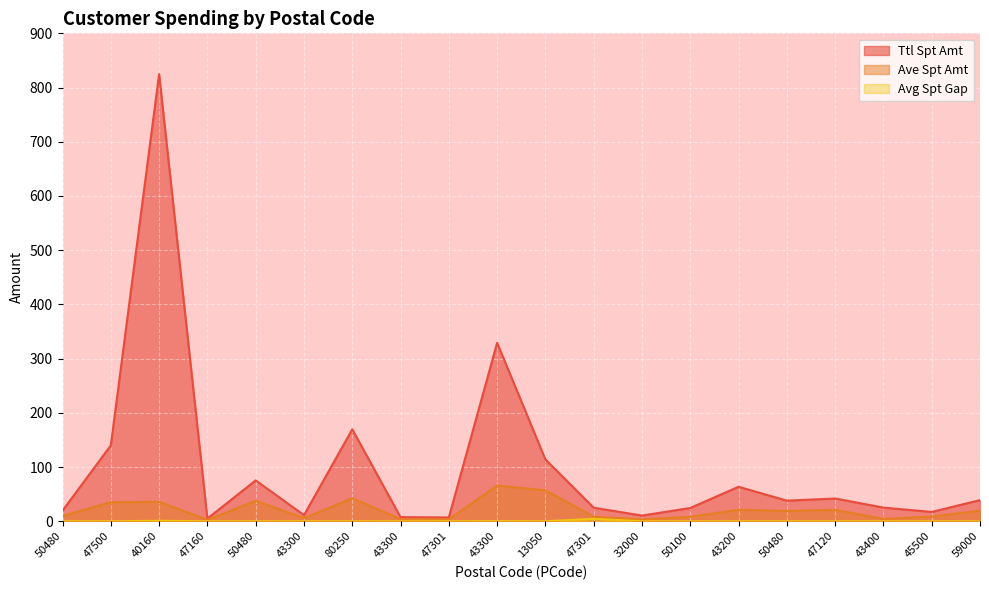

Rank the series by their average value, from lowest to highest.

Avg Spt Gap, Ave Spt Amt, Ttl Spt Amt